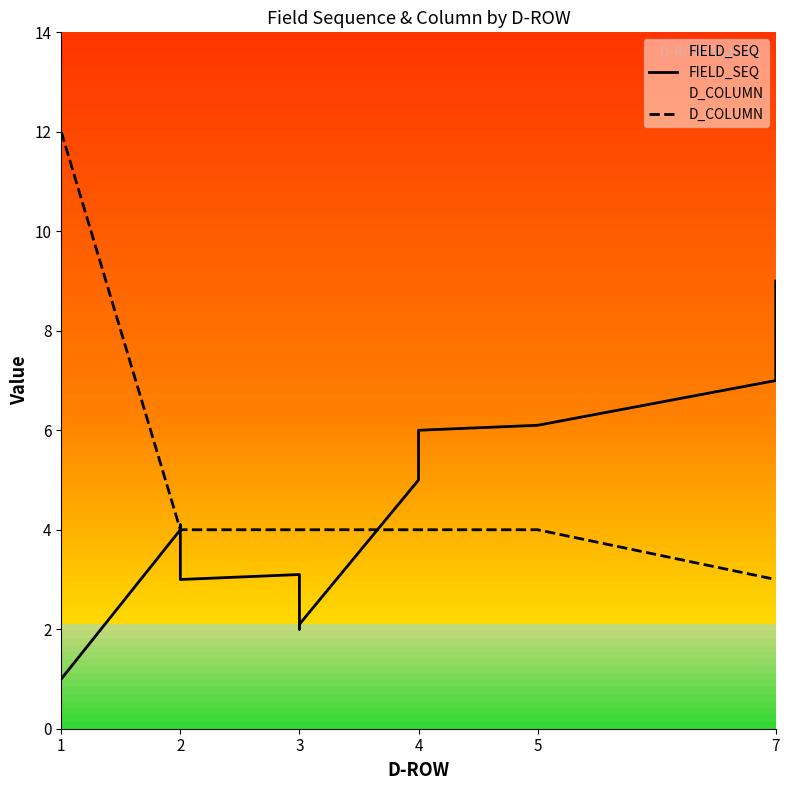

Reading left to right, transcribe all the data shown in this chart.

FIELD_SEQ: 1.0	4.0	4.1	3.0	3.1	2.0	2.1	5.0	5.1	6.0	6.1	7.0	8.0	9.0
D_COLUMN: 12.0	4.0	4.0	4.0	4.0	4.0	4.0	4.0	4.0	4.0	4.0	3.0	3.0	3.0